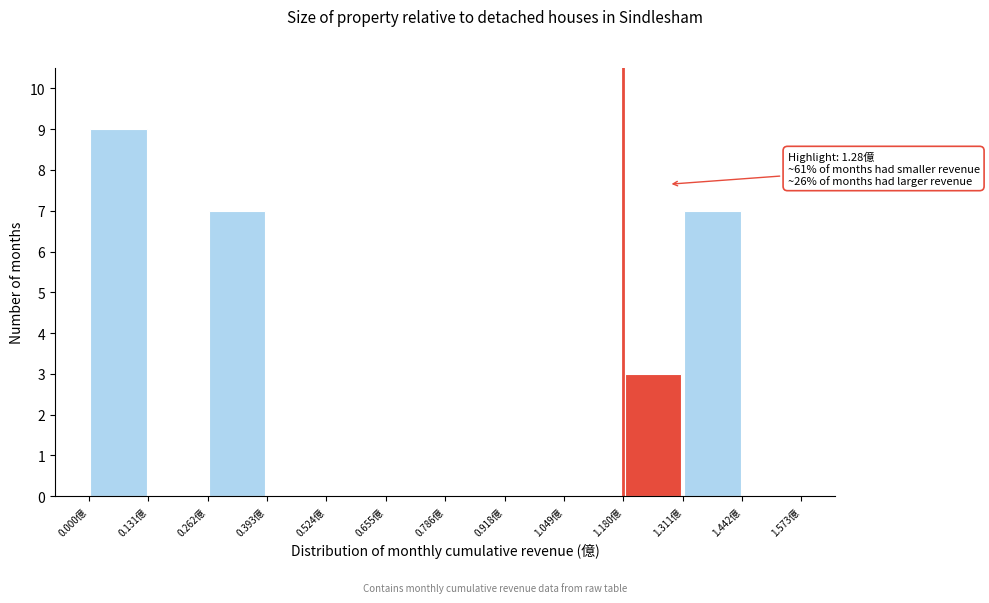

Which range on the x-axis has the tallest bar?

0.00 to 0.14